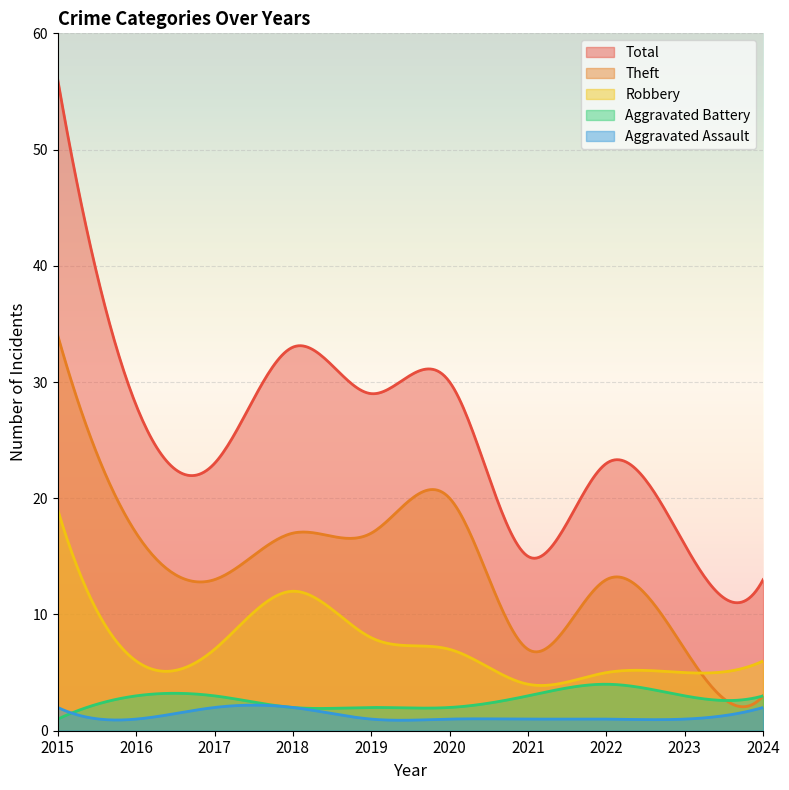

Rank the series by their maximum value, from highest to lowest.

Total, Theft, Robbery, Aggravated Battery, Aggravated Assault